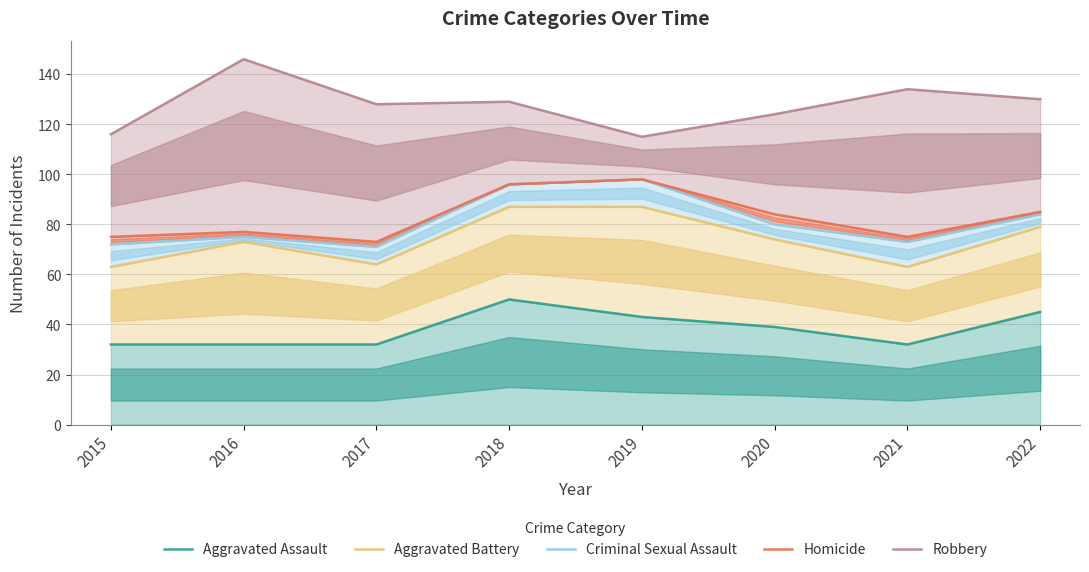

Between 2016 and 2019, which series saw the biggest shift?

Robbery